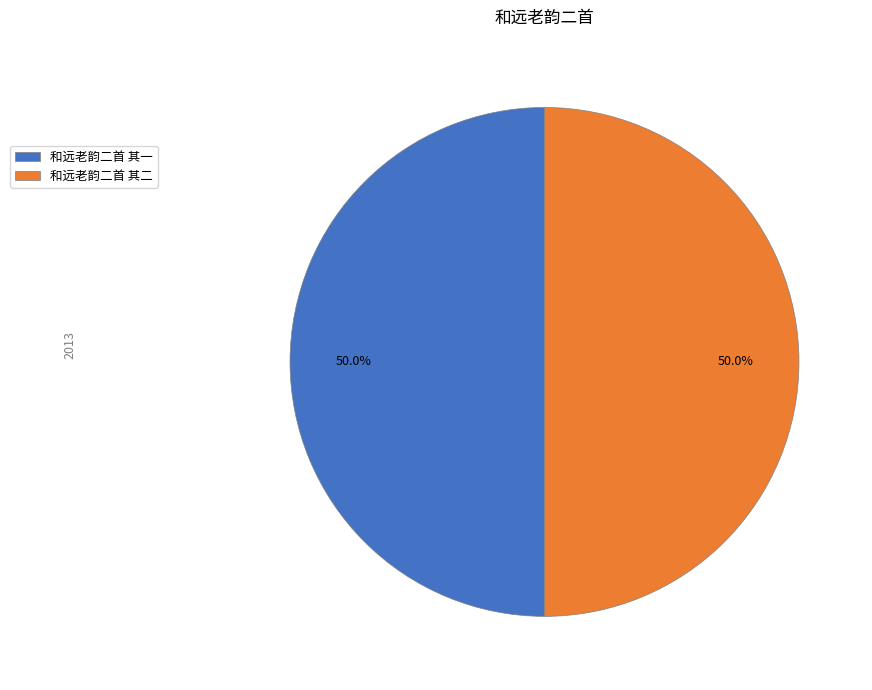

Count the number of slices in the pie.

2